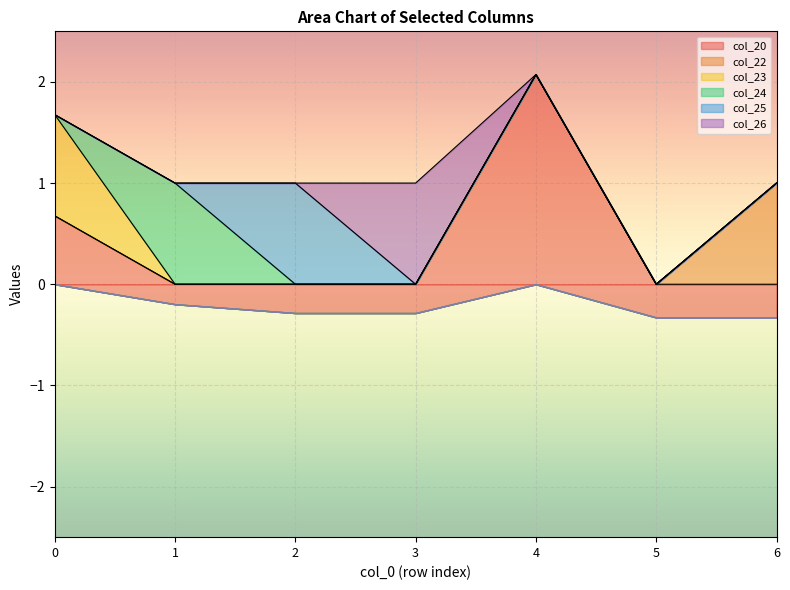

What is the difference between the maximum and second lowest values in the col_25 series?

1.0